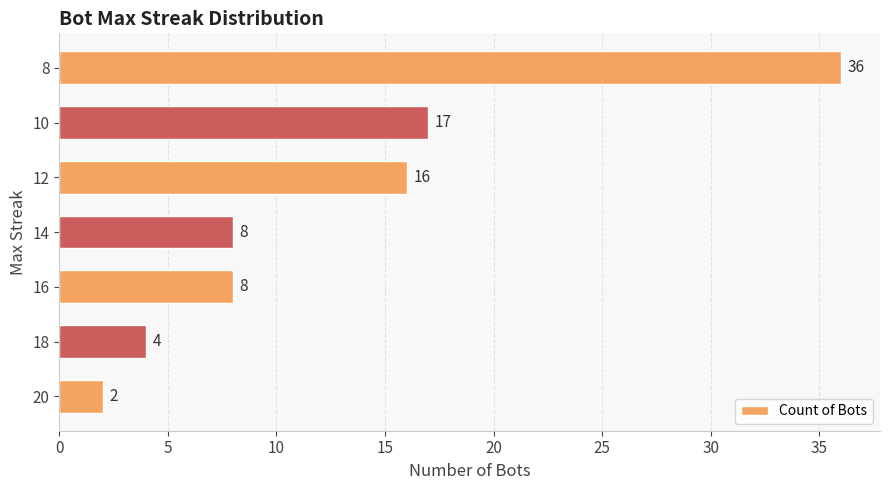

At which category does the chart reach its peak across all series?

8